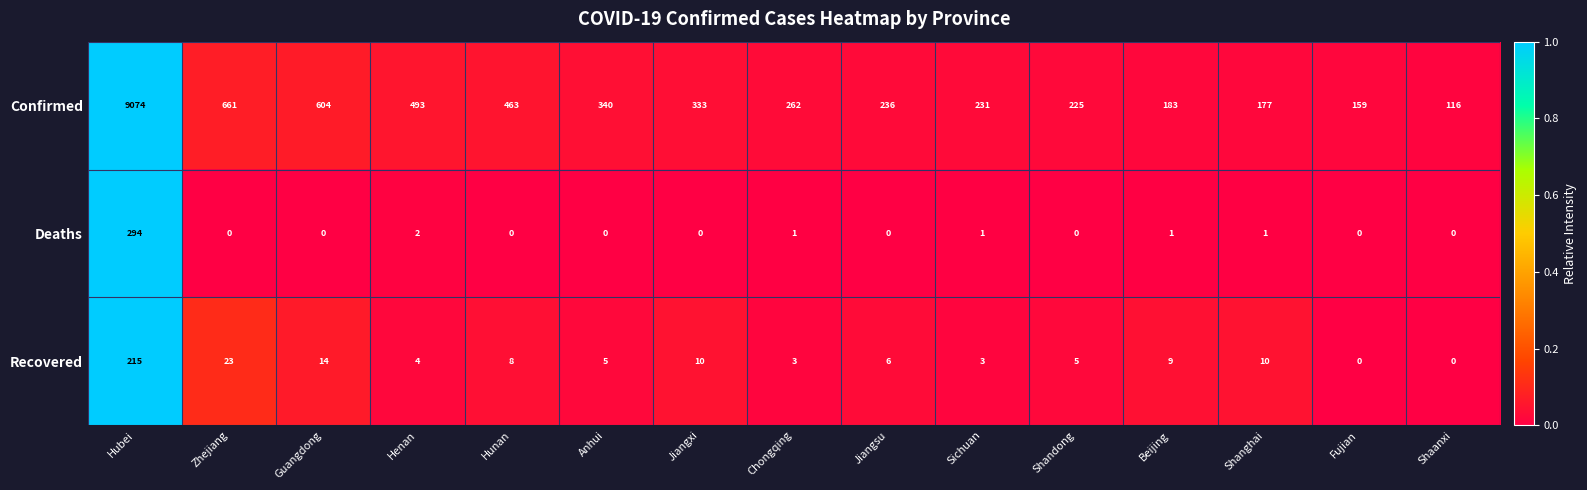

What is the difference between the highest and lowest values at Hubei?

8859